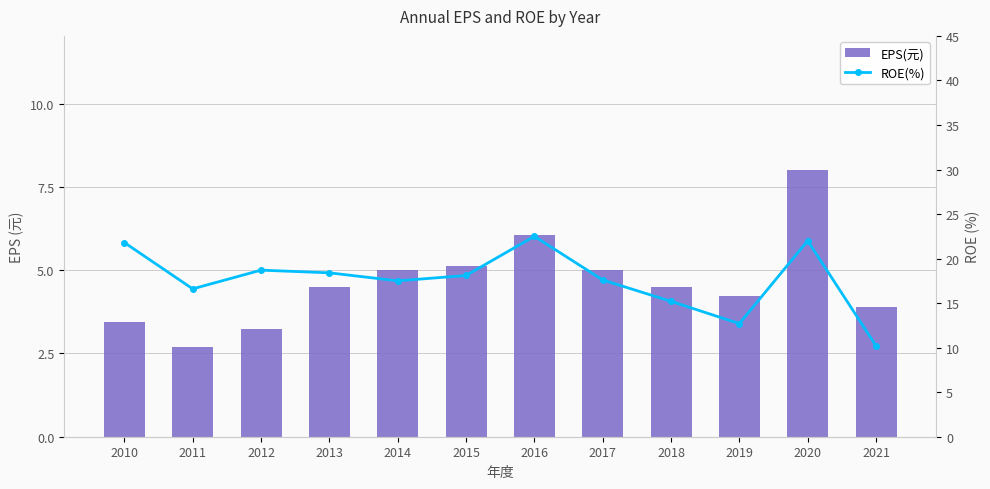

Count the number of categories in the chart.

12